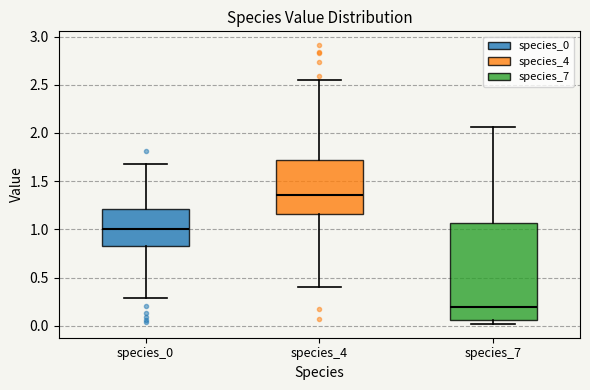

Reading left to right, read every box against the y-axis: the position of its median line, the range the box covers, and the ends of its whiskers. The values are not printed on the chart, so give them approximately, as read against the axis.

species_0: median 1.00, box 0.85 to 1.20, whiskers 0.30 to 1.70
species_4: median 1.35, box 1.15 to 1.70, whiskers 0.40 to 2.55
species_7: median 0.20, box 0.05 to 1.05, whiskers 0.00 to 2.05